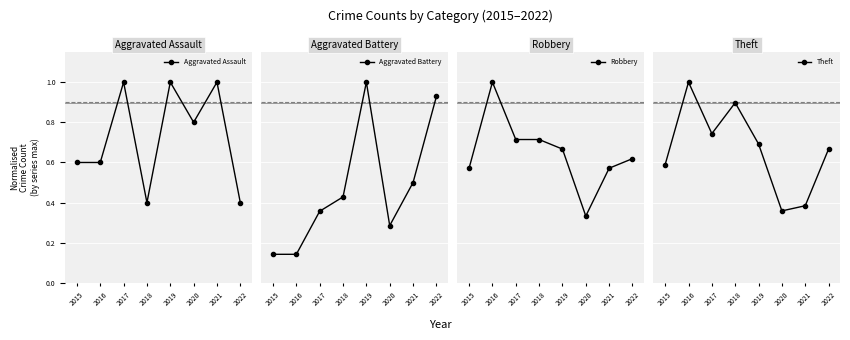

How many interior local valleys does the Aggravated Assault series have?

2